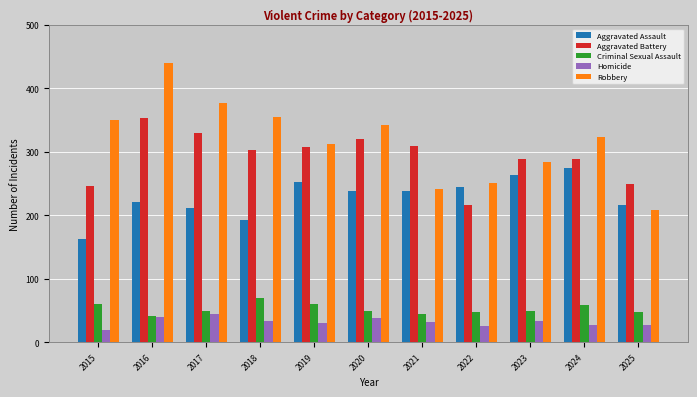

At which label does Criminal Sexual Assault first exceed 49?

2015